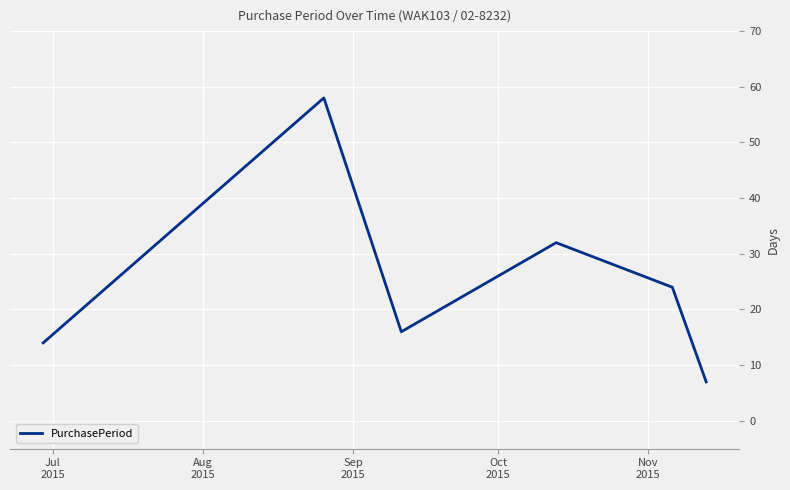

How many lines are shown in the chart?

1